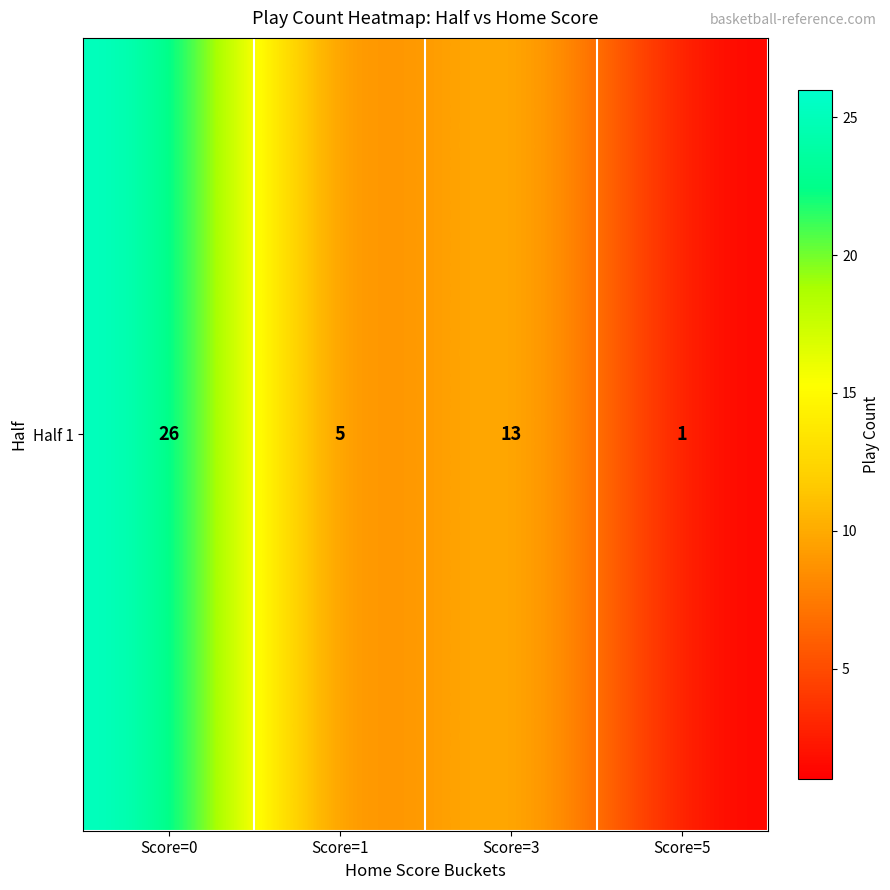

List the labels in order of value, largest first.

Score=0, Score=3, Score=1, Score=5